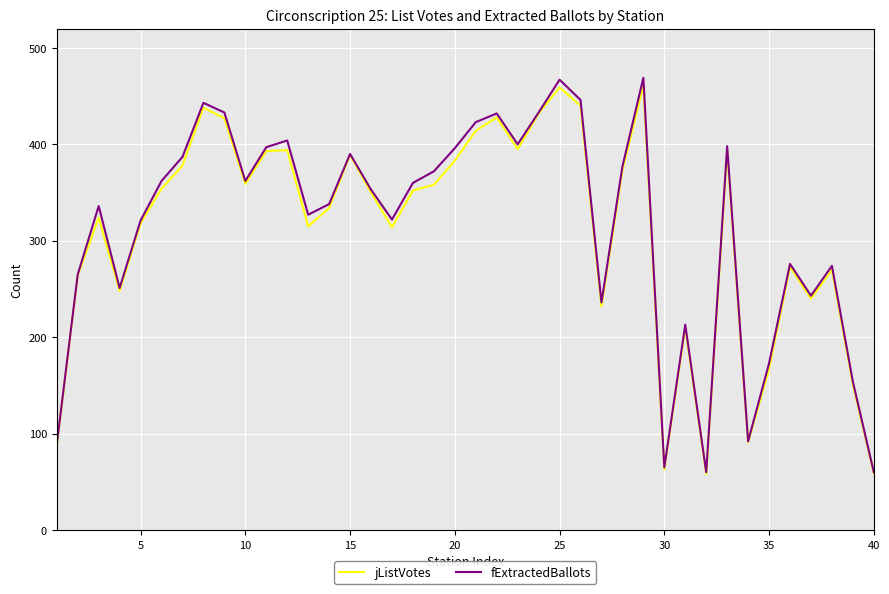

What is the greatest value displayed?

469